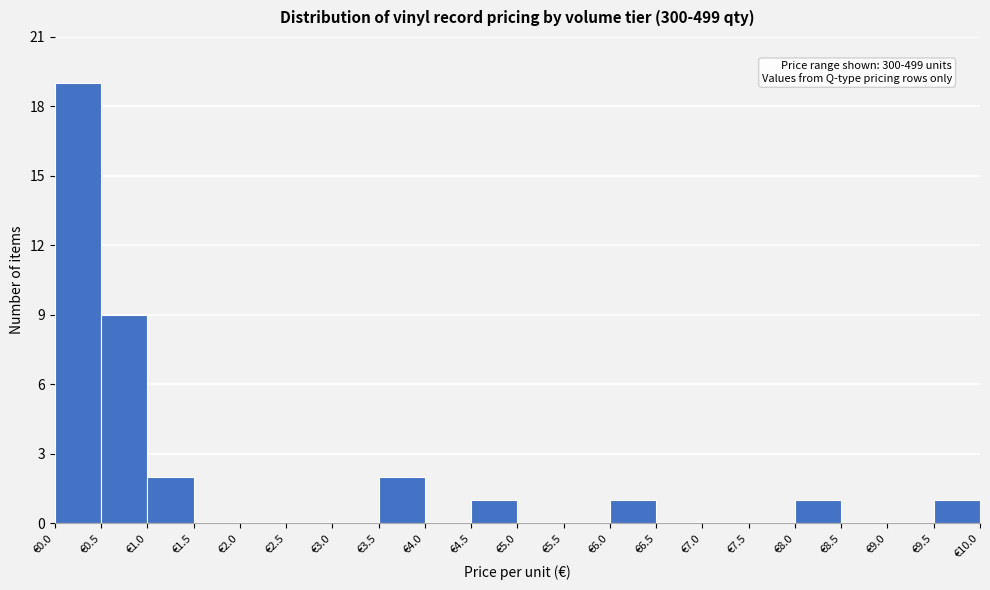

Which range on the x-axis has the tallest bar?

0.0 to 0.5